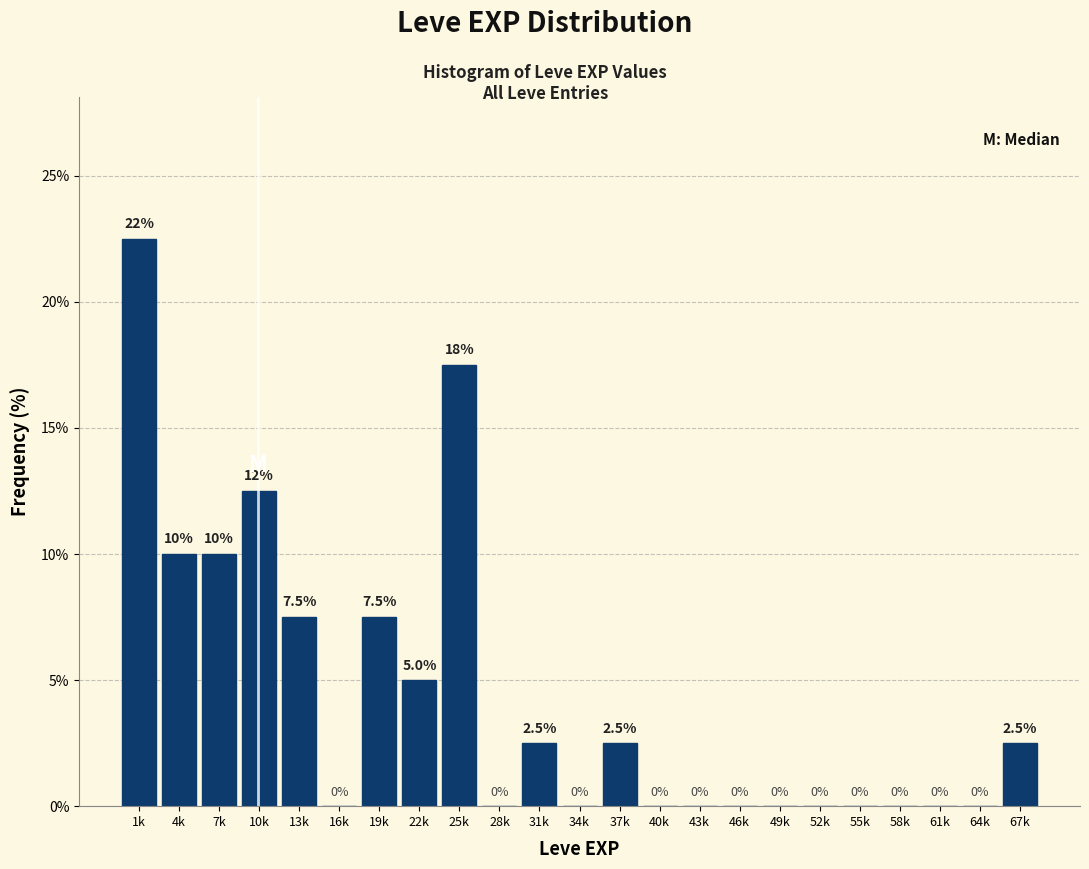

Reading right to left, list all the values displayed in this chart.

67k=2.5	64k=0.0	61k=0.0	58k=0.0	55k=0.0	52k=0.0	49k=0.0	46k=0.0	43k=0.0	40k=0.0	37k=2.5	34k=0.0	31k=2.5	28k=0.0	25k=17.5	22k=5.0	19k=7.5	16k=0.0	13k=7.5	10k=12.5	7k=10.0	4k=10.0	1k=22.5